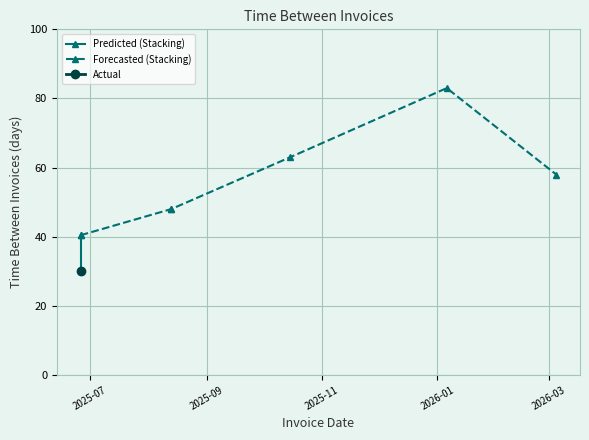

What value does the data have at time_between?

30.0